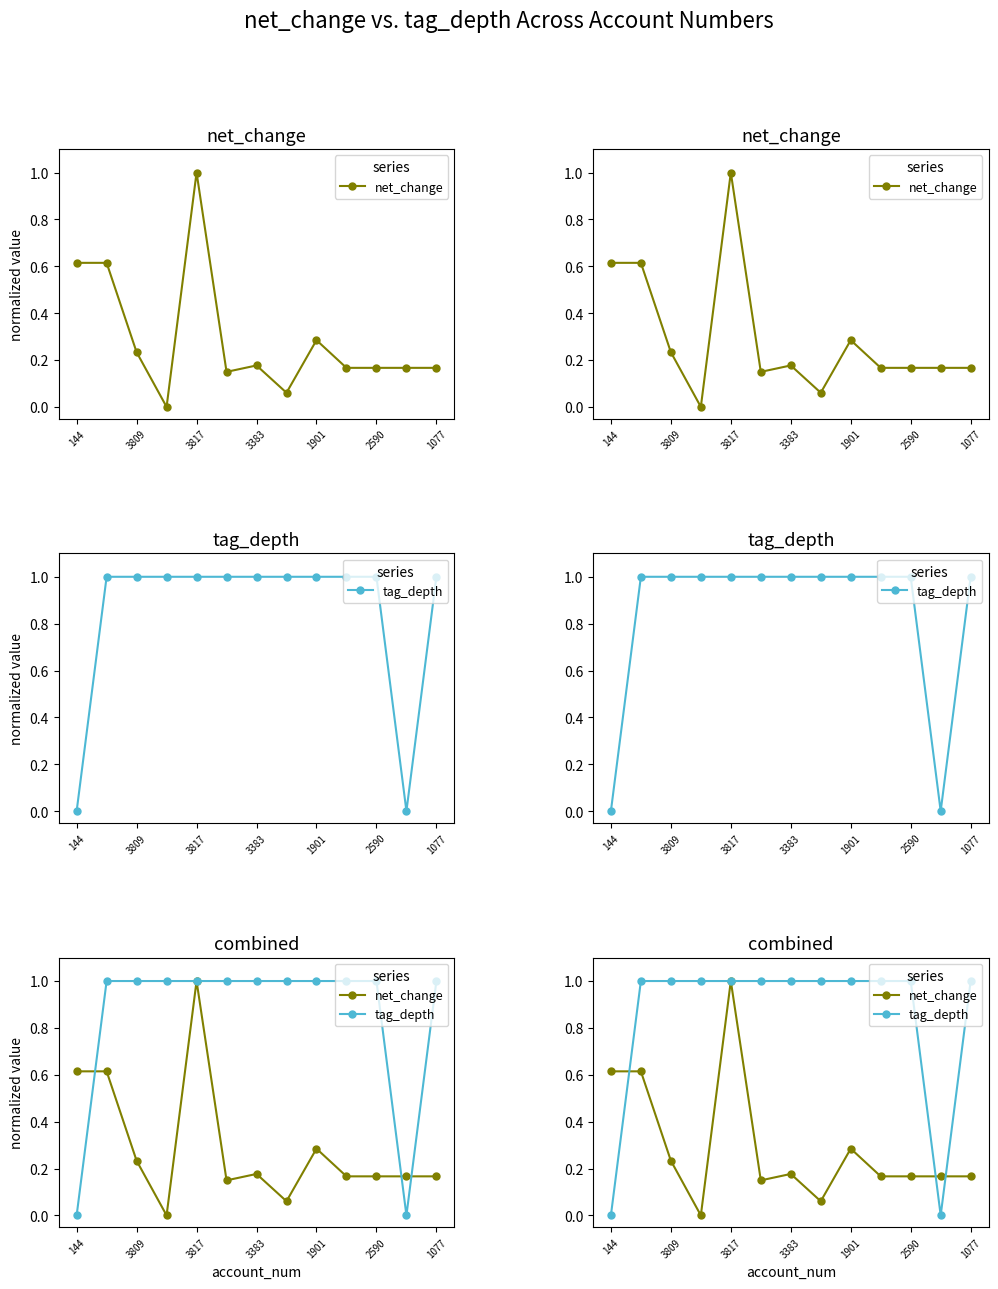

What is the highest value of the tag_depth series?

1.0